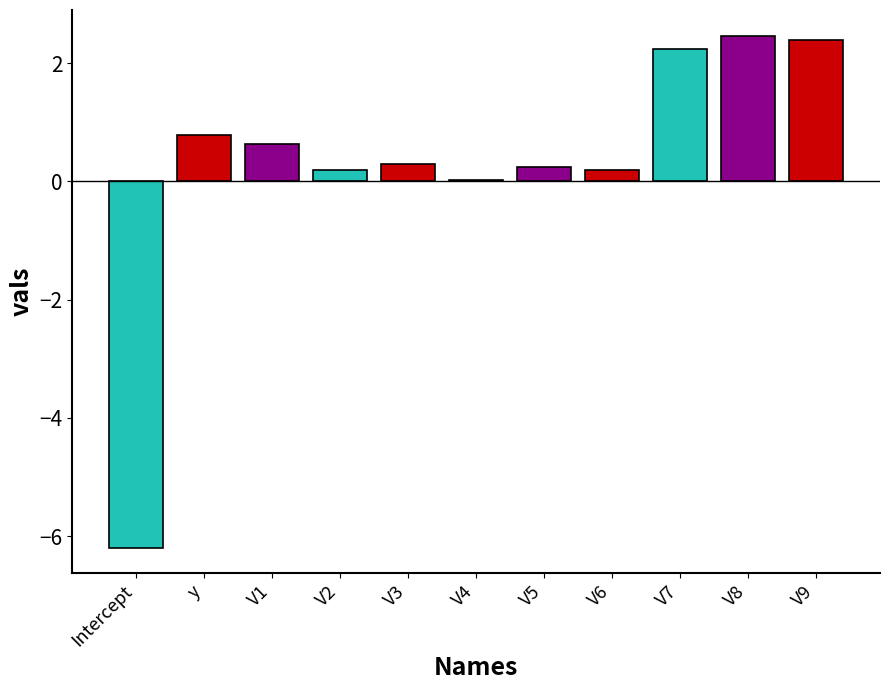

What is the difference between the values at V4 and V2?

0.2